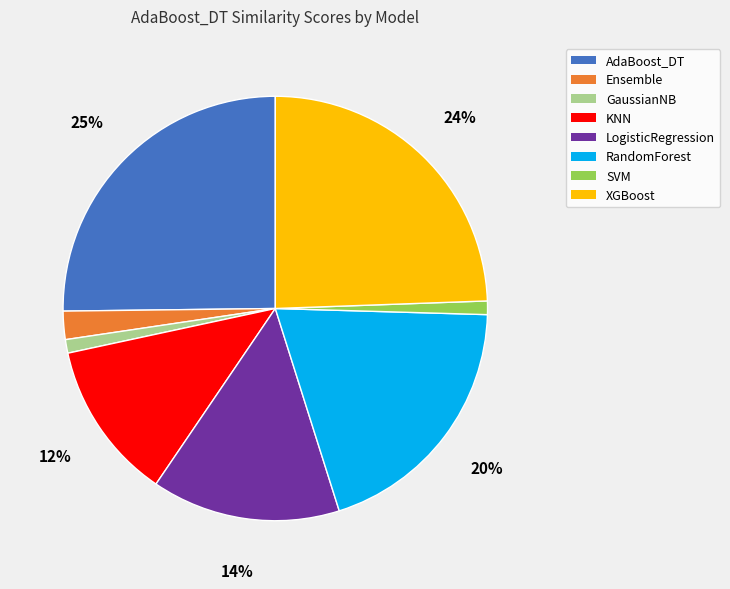

Between AdaBoost_DT and GaussianNB, which is larger?

AdaBoost_DT